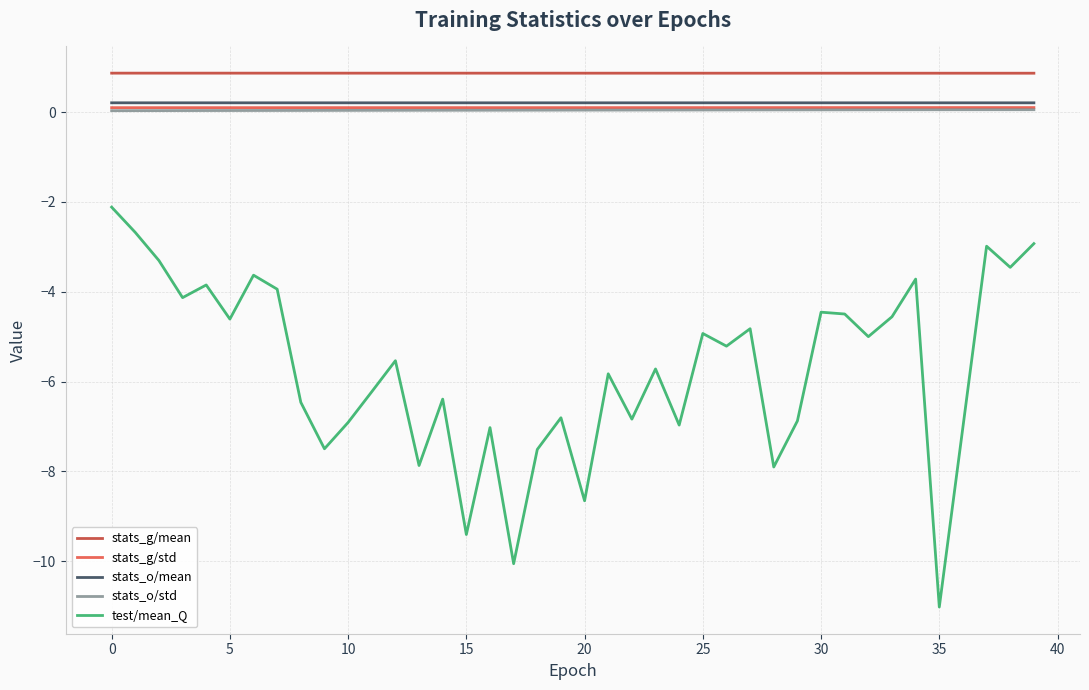

Which series has the largest total across all categories?

stats_g/mean